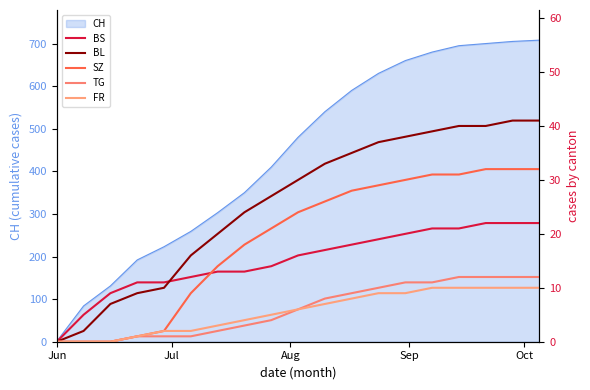

At which category does the chart reach its minimum across all series?

Jun